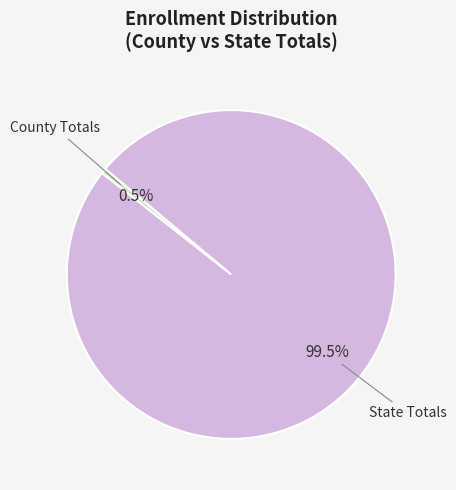

What portion of the pie excludes State Totals?

0.5%